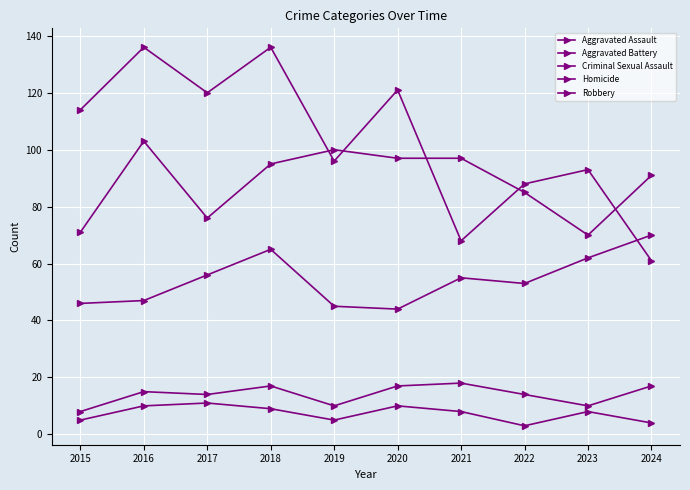

True or false: Robbery and Criminal Sexual Assault intersect in this chart.

False